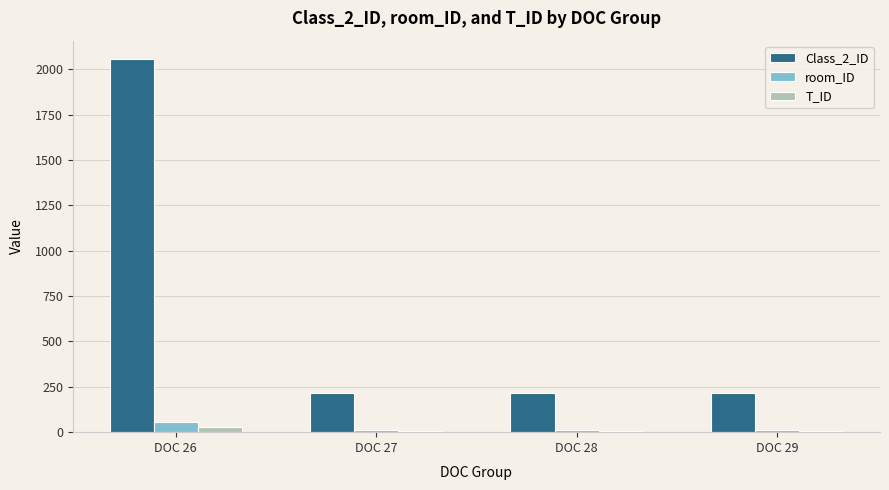

What is the smallest value displayed?

7